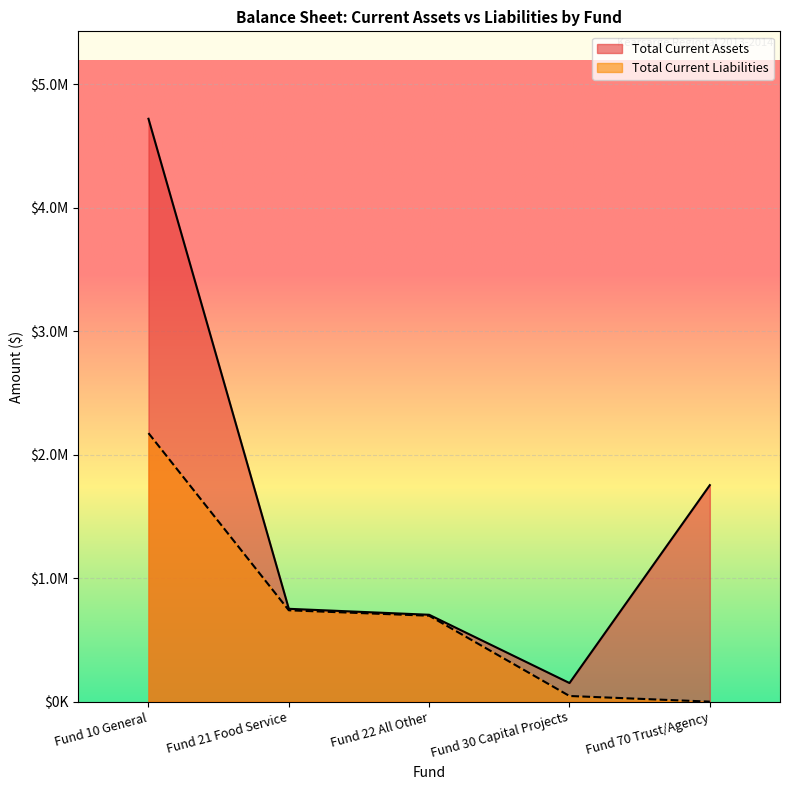

What is the sum of the Total Current Assets values at Fund 30 Capital Projects and Fund 21 Food Service?

902260.7